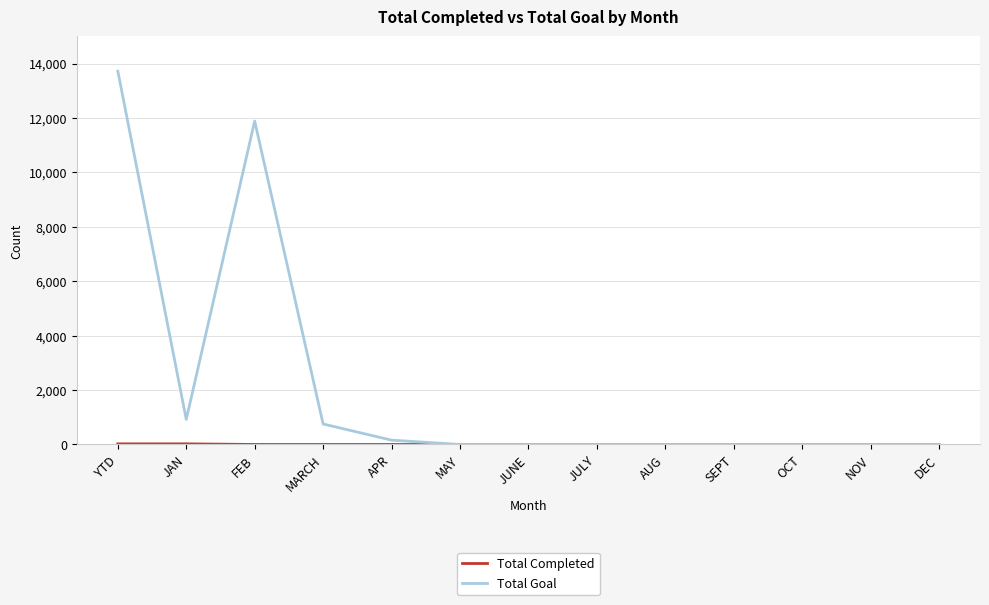

At which label is Total Goal closest to 6860?

FEB